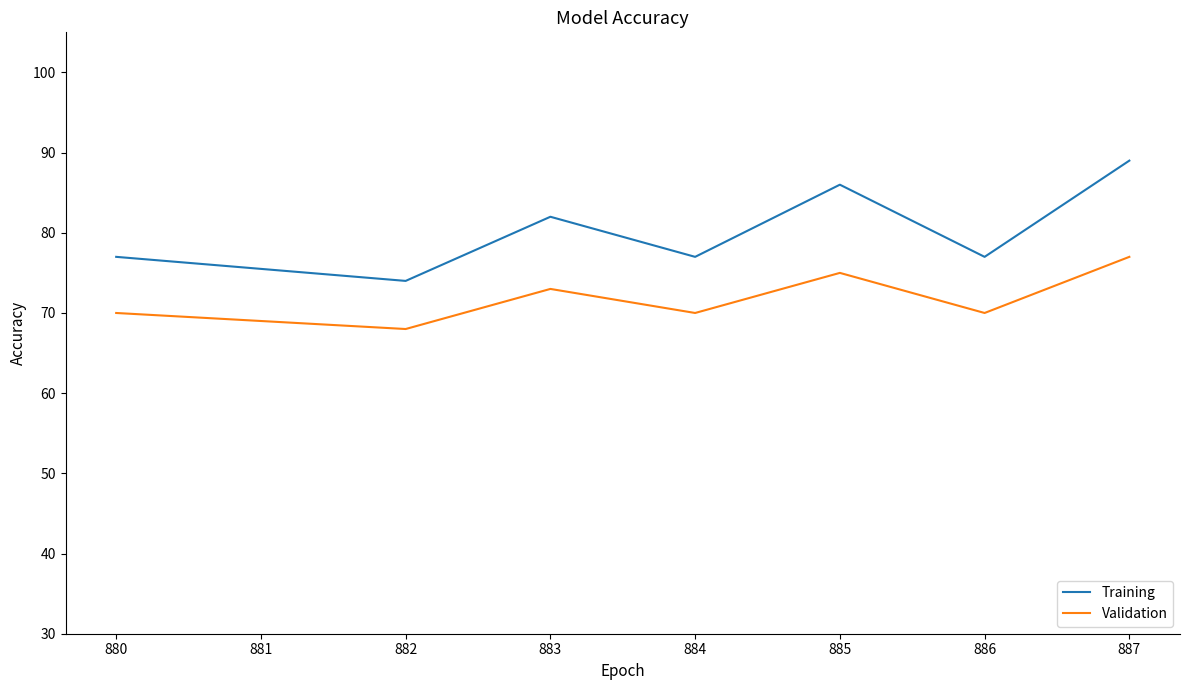

At 884, list the series in order from largest to smallest.

Training, Validation